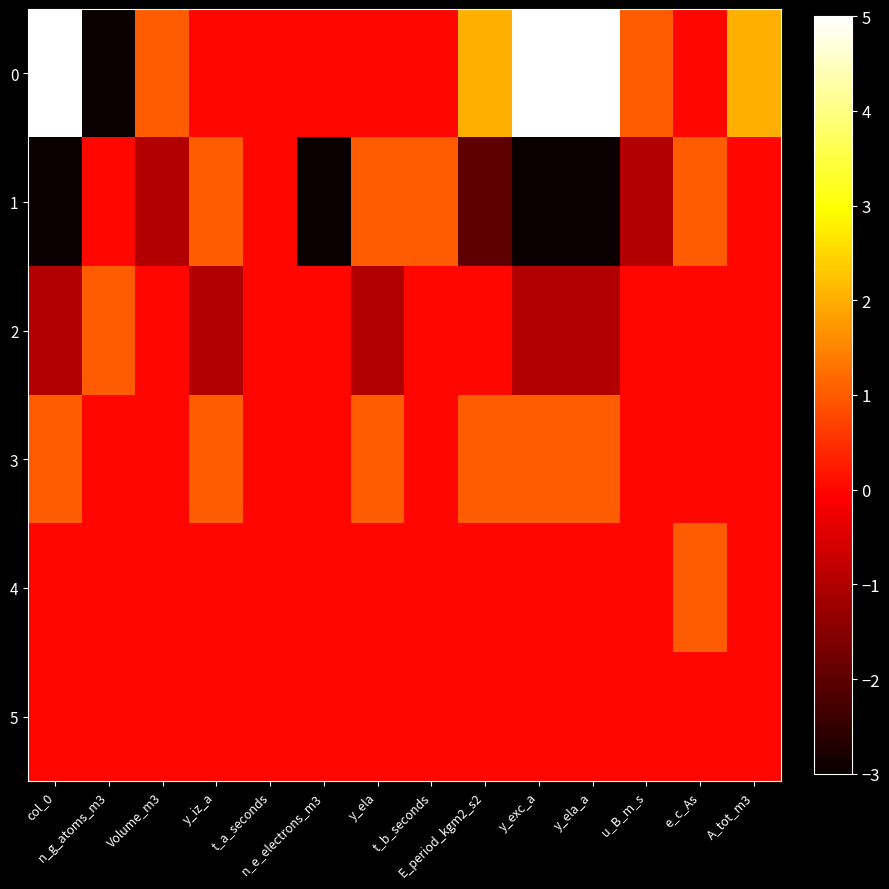

At how many categories does at least one series exceed 1?

5